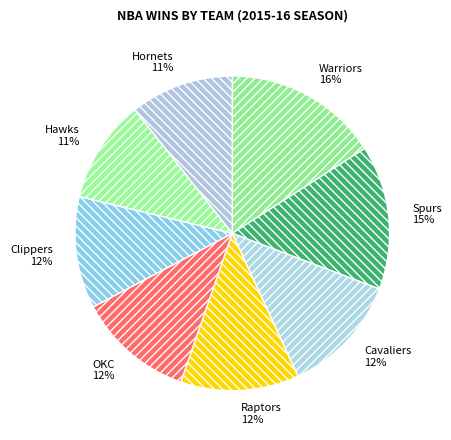

Is it true that OKC is 3% of the pie?

False